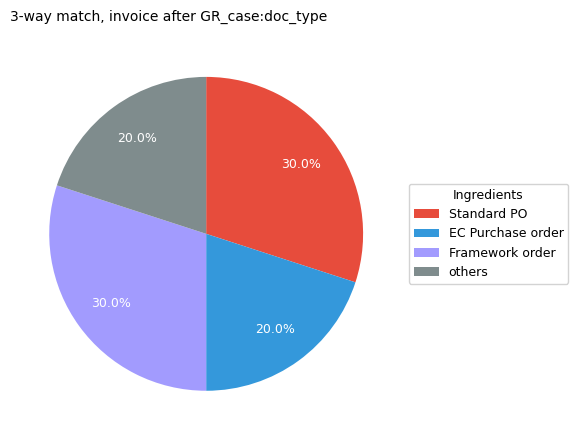

Does any single category account for the majority?

No